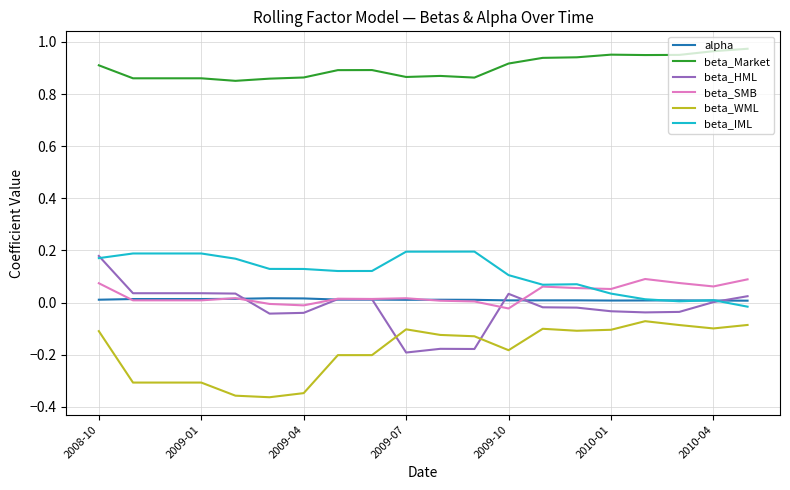

Which series has the largest total across all categories?

beta_Market